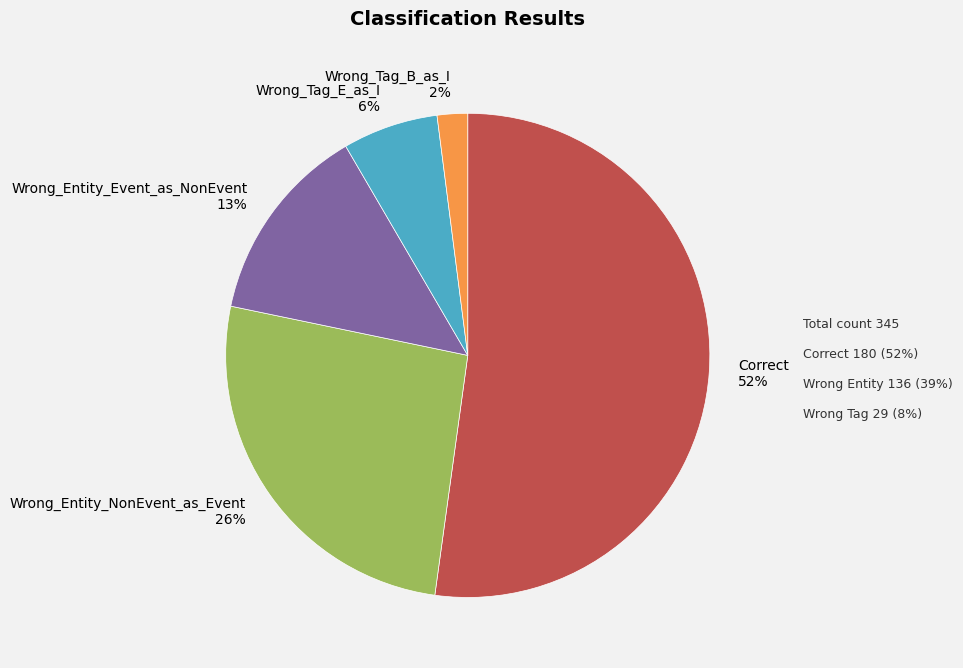

To the nearest percent, what is the combined percentage of Wrong_Tag_E_as_I 6% and Wrong_Tag_B_as_I 2%?

8%